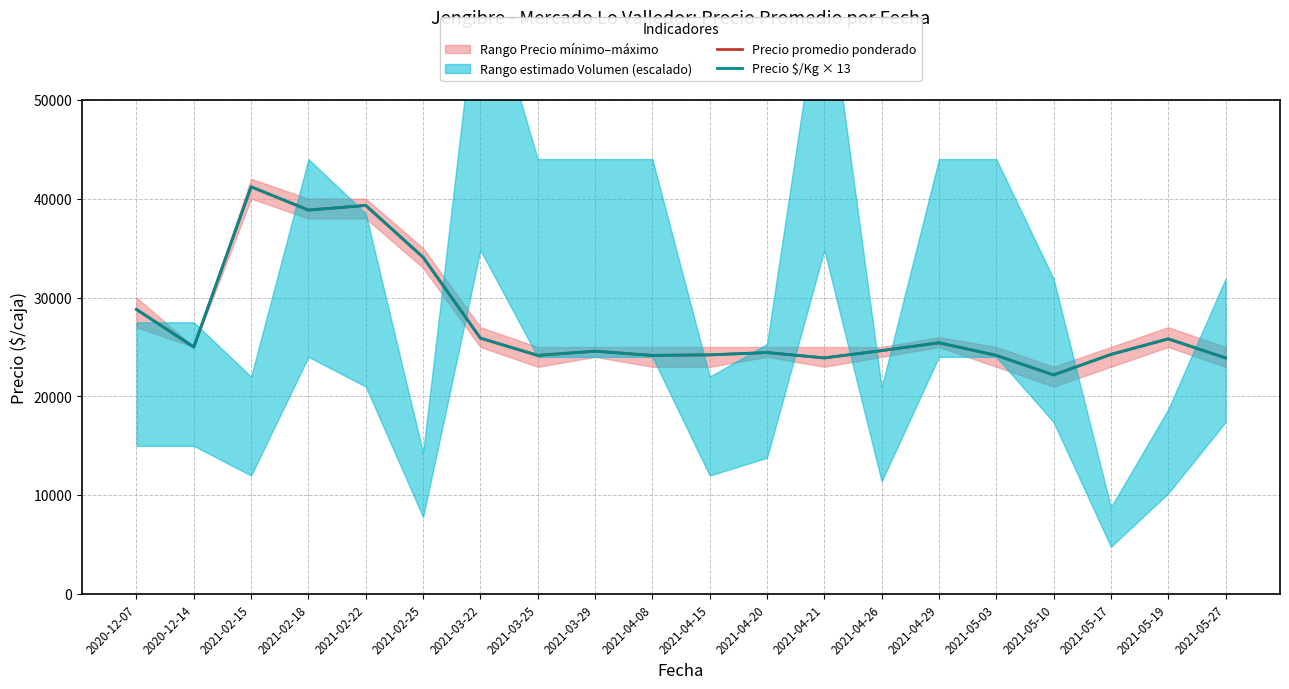

Reading right to left, list all the values displayed in this chart.

Precio promedio ponderado: 23897	25824	24250	22172	24150	25425	24632	23897	24435	24200	24150	24575	24150	25897	34077	39314	38850	41200	25000	28800
Precio $/Kg × 13: 23894	25818	24245	22178	24154	25428	24635	23894	24440	24206	24154	24570	24154	25896	34073	39312	38844	41197	24999	28795